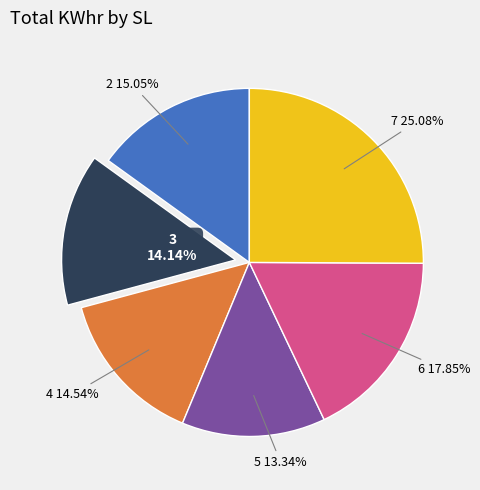

To the nearest percent, what percentage of the pie is 6?

18%